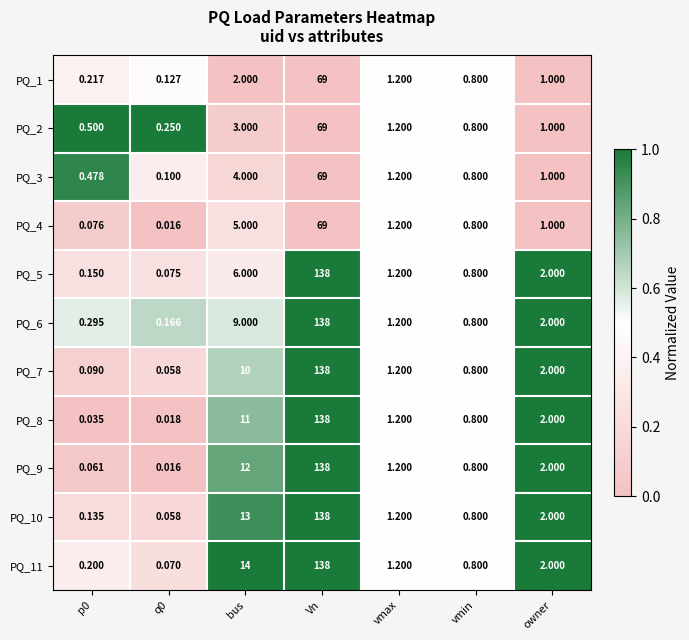

Is the value of PQ_5 at Vn greater than the value of PQ_7 at owner?

Yes